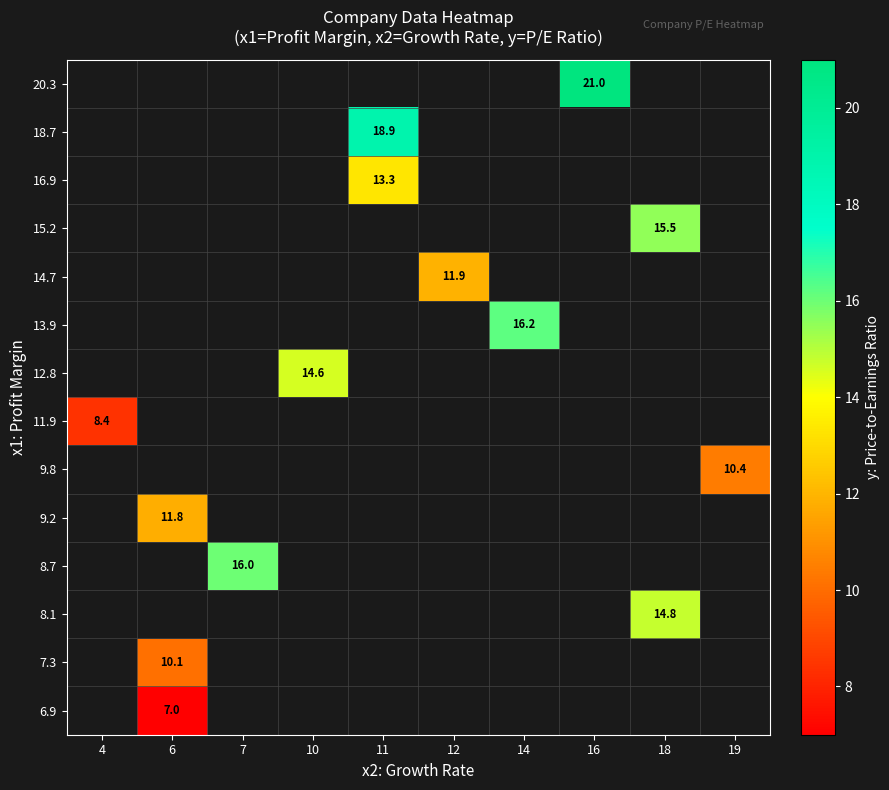

The value of 8.1 at 18 is 9.5. True or false?

False